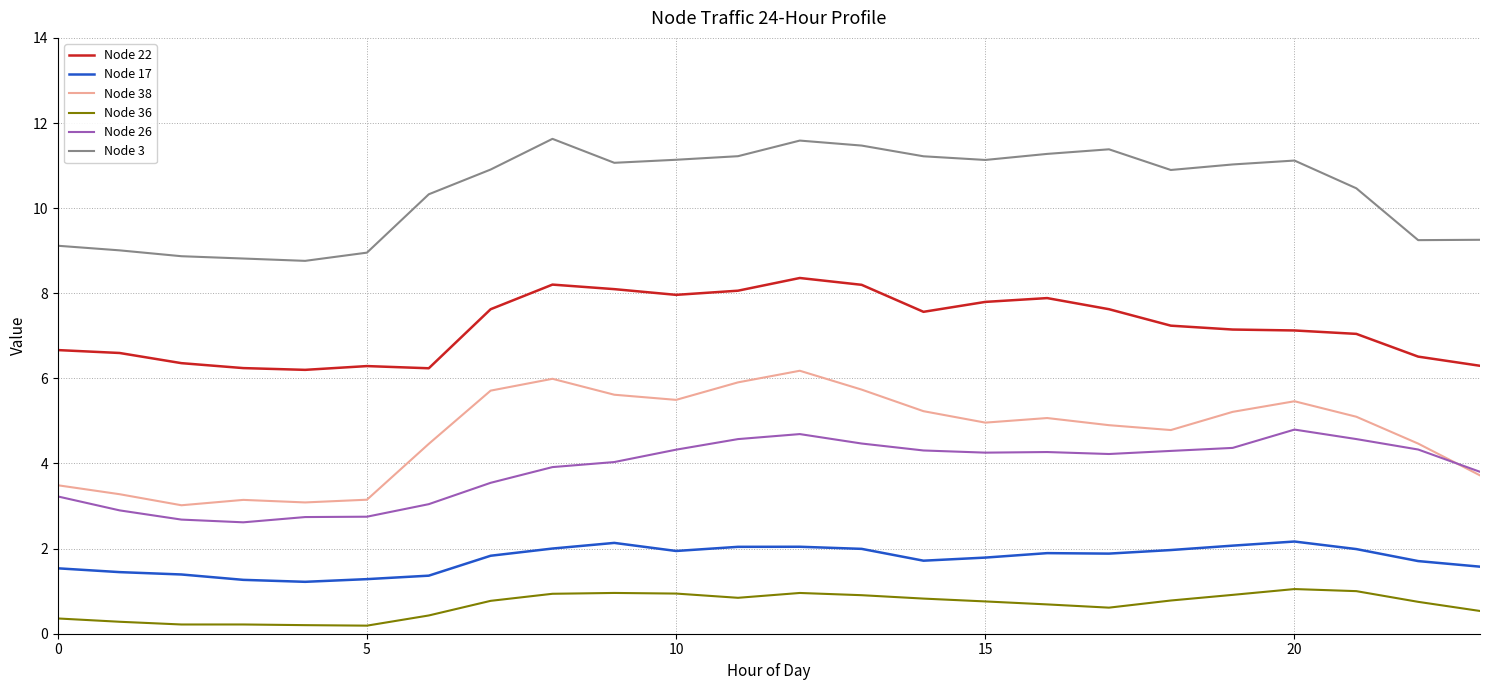

How many categories are shown in the chart?

24